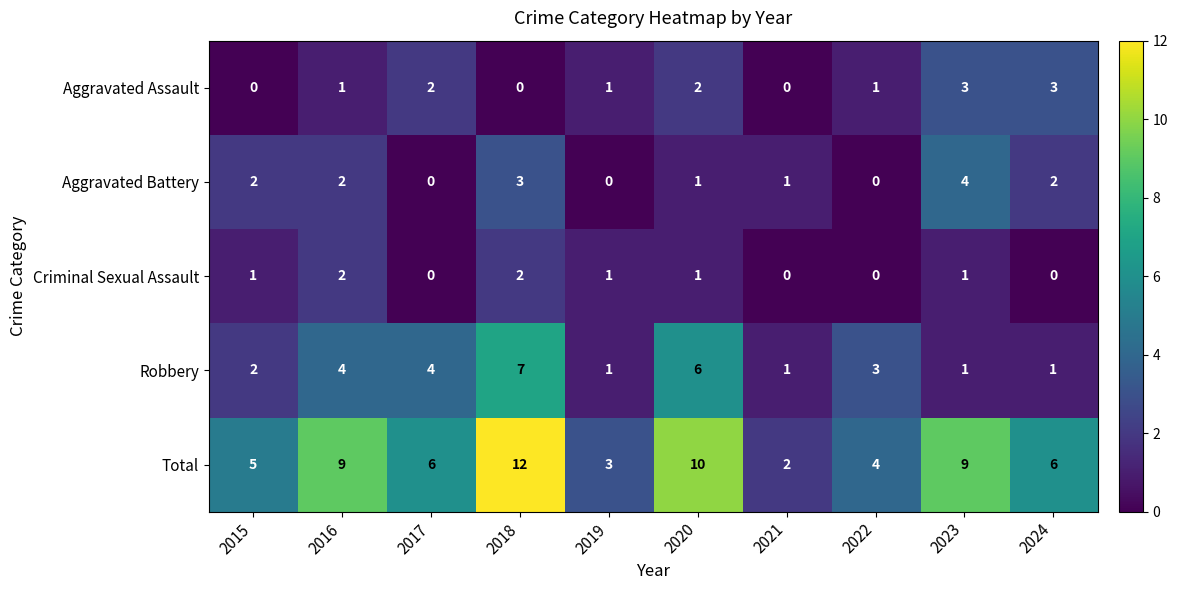

Which series has the largest total across all categories?

Total